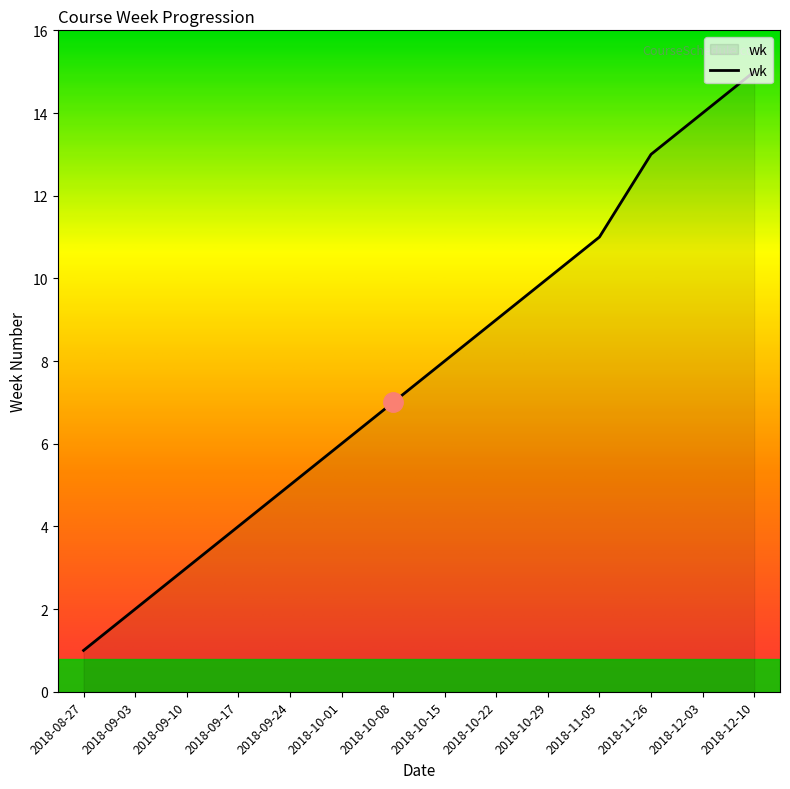

Reading left to right, what are all the values shown in this chart?

1	2	3	4	5	6	7	8	9	10	11	13	14	15